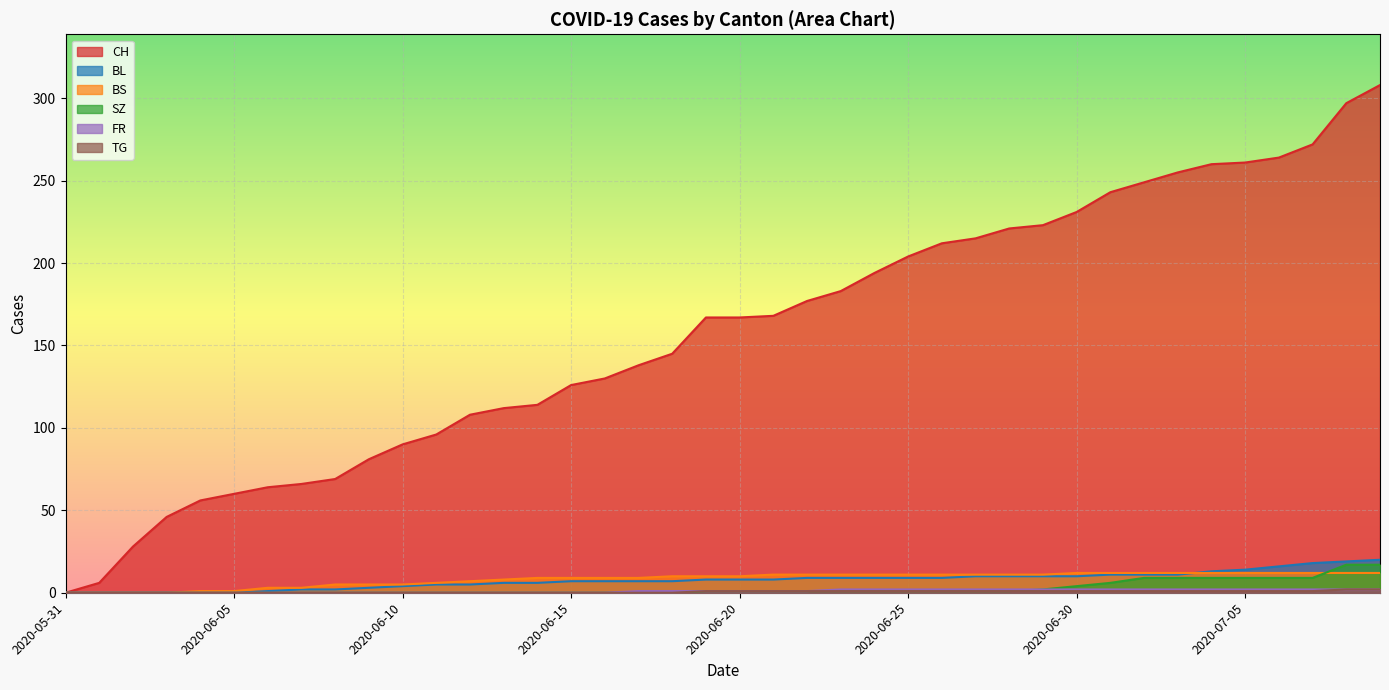

At 2020-07-09, list the series in order from largest to smallest.

CH, BL, SZ, BS, FR, TG